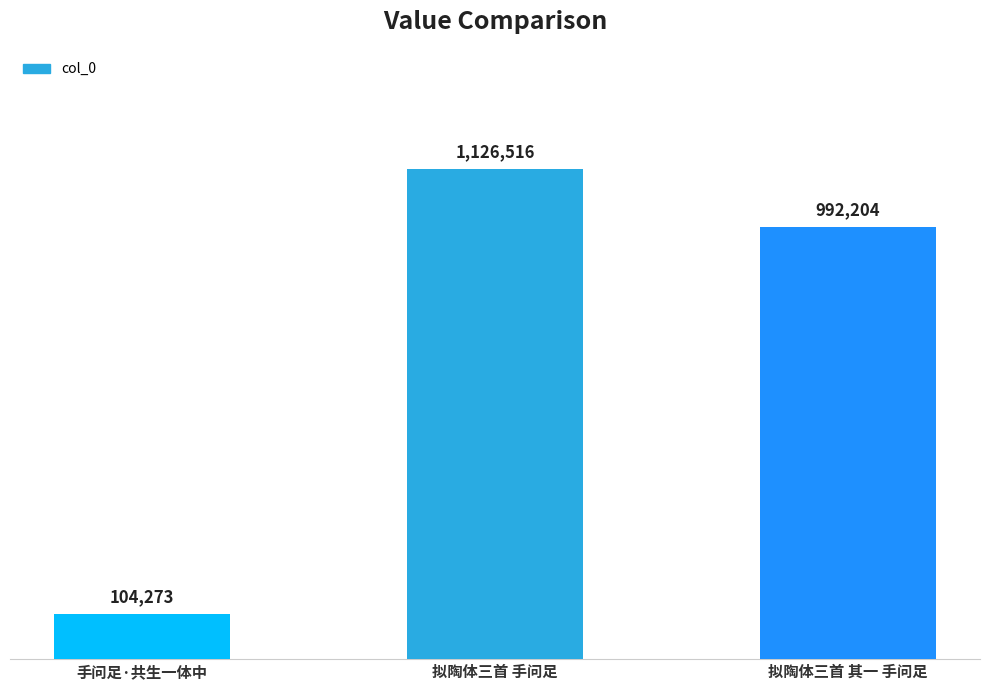

What is the difference between the maximum and second lowest values?

134312